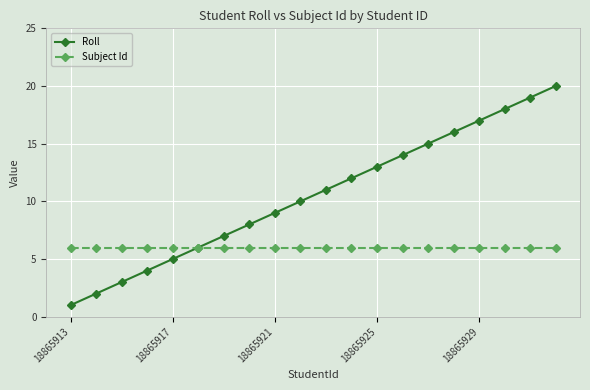

What is the maximum value for Subject Id?

6